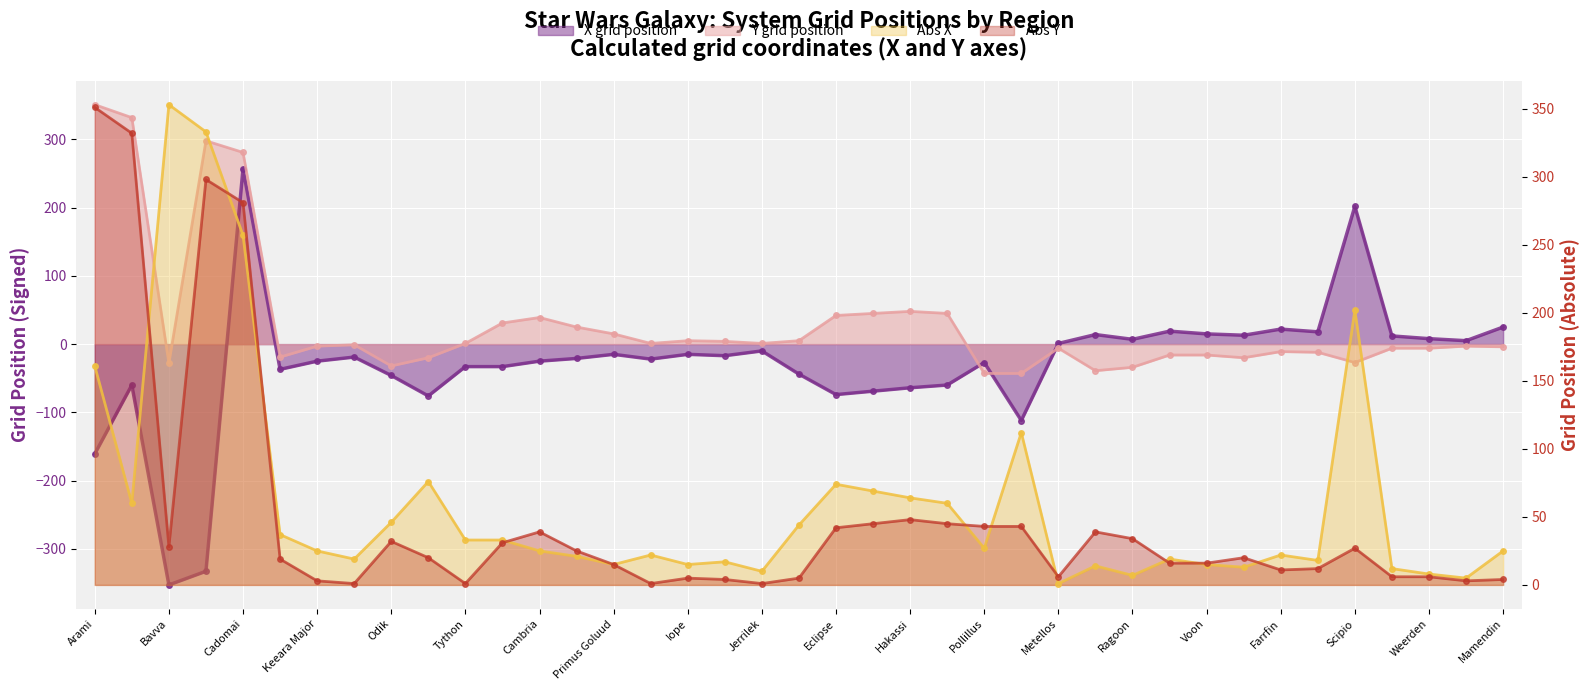

List the series in order of their peak value, highest first.

Abs X, Y grid position, Abs Y, X grid position